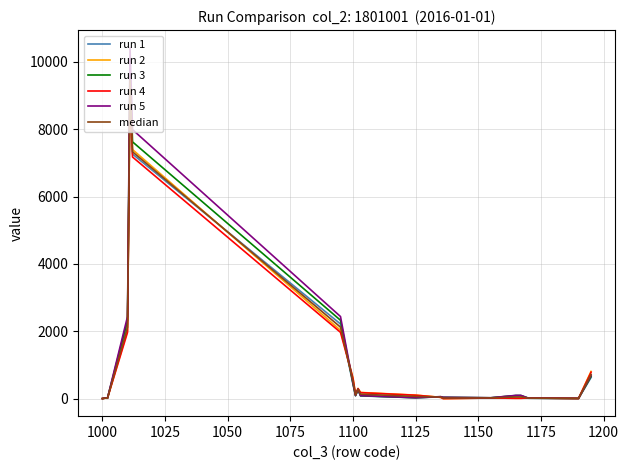

Which series has the widest spread of values?

run 5